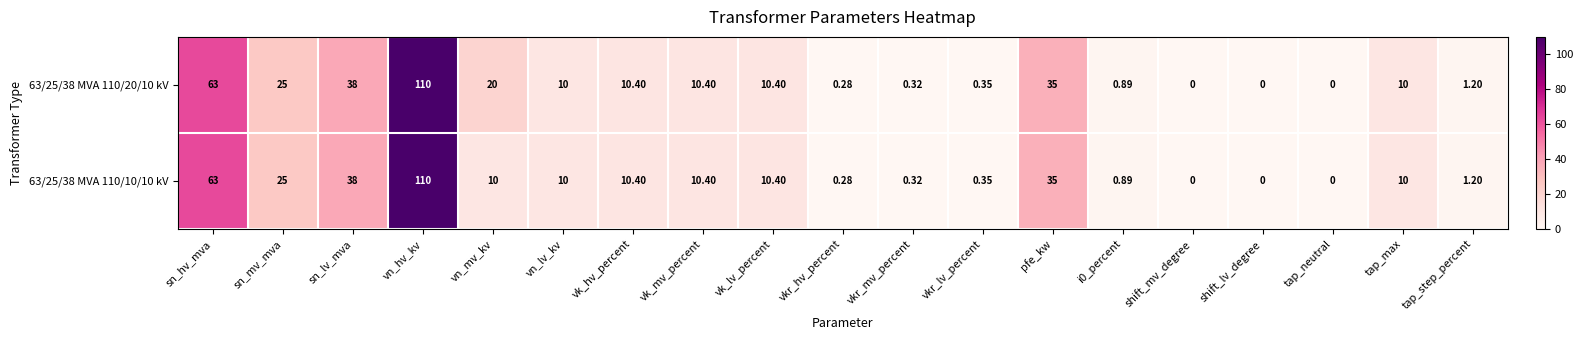

Where does the 63/25/38 MVA 110/10/10 kV series first go above 10?

sn_hv_mva